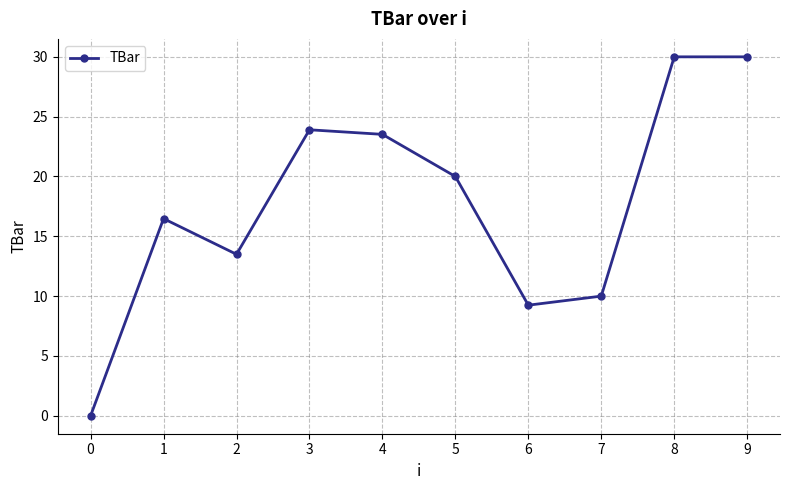

The chart shows a value of 0.0 at 0. True or false?

True